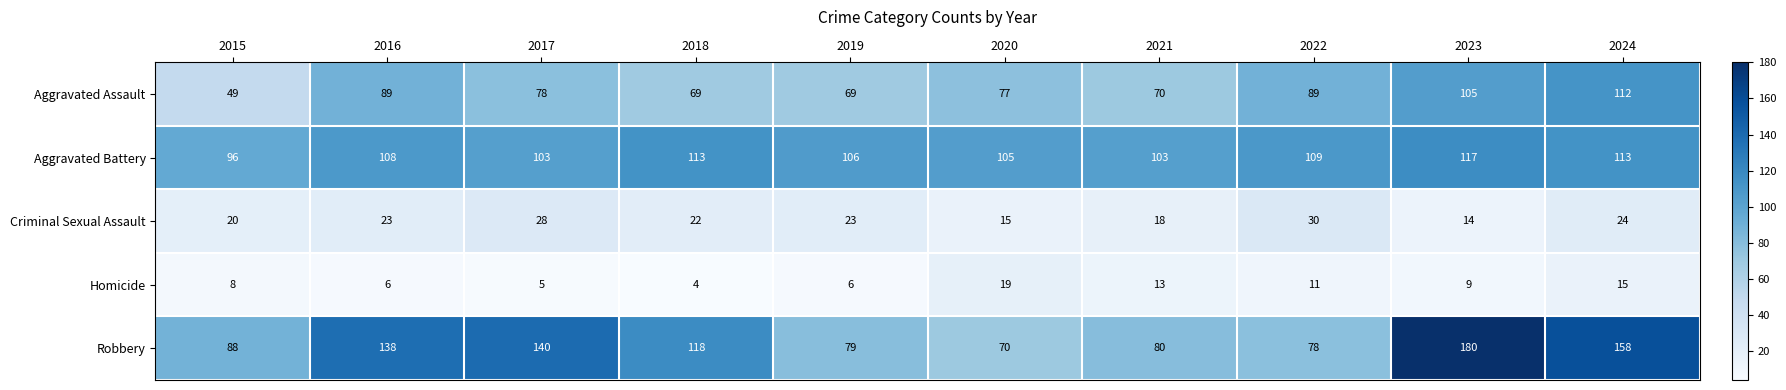

The value of Aggravated Battery at 2021 is 57. True or false?

False